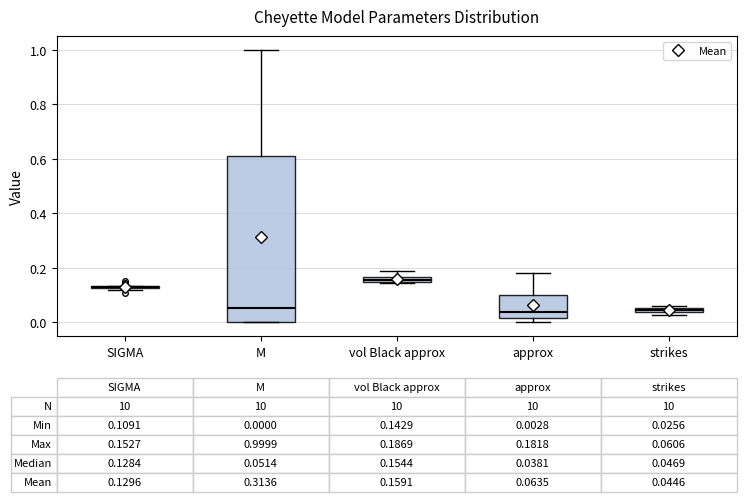

Comparing the boxes themselves (not the whiskers), which one is the tallest?

M